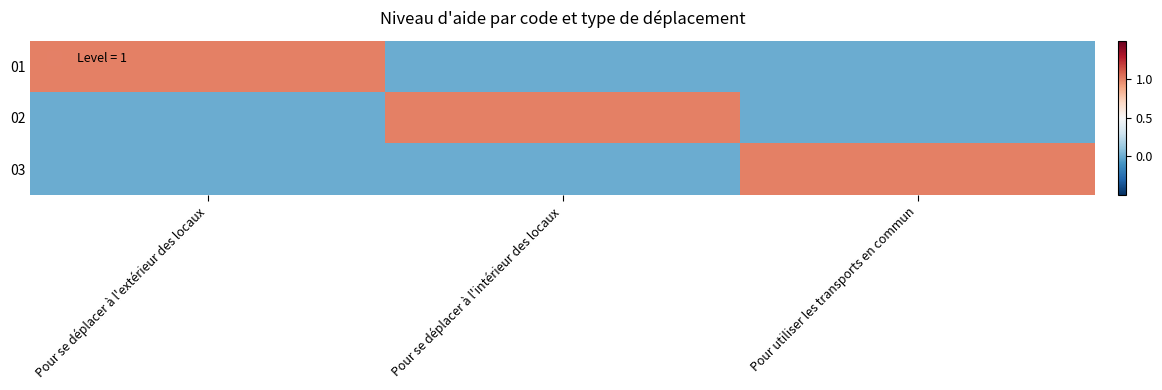

Which series changed the most between Pour se déplacer à l'intérieur des locaux and Pour utiliser les transports en commun?

02